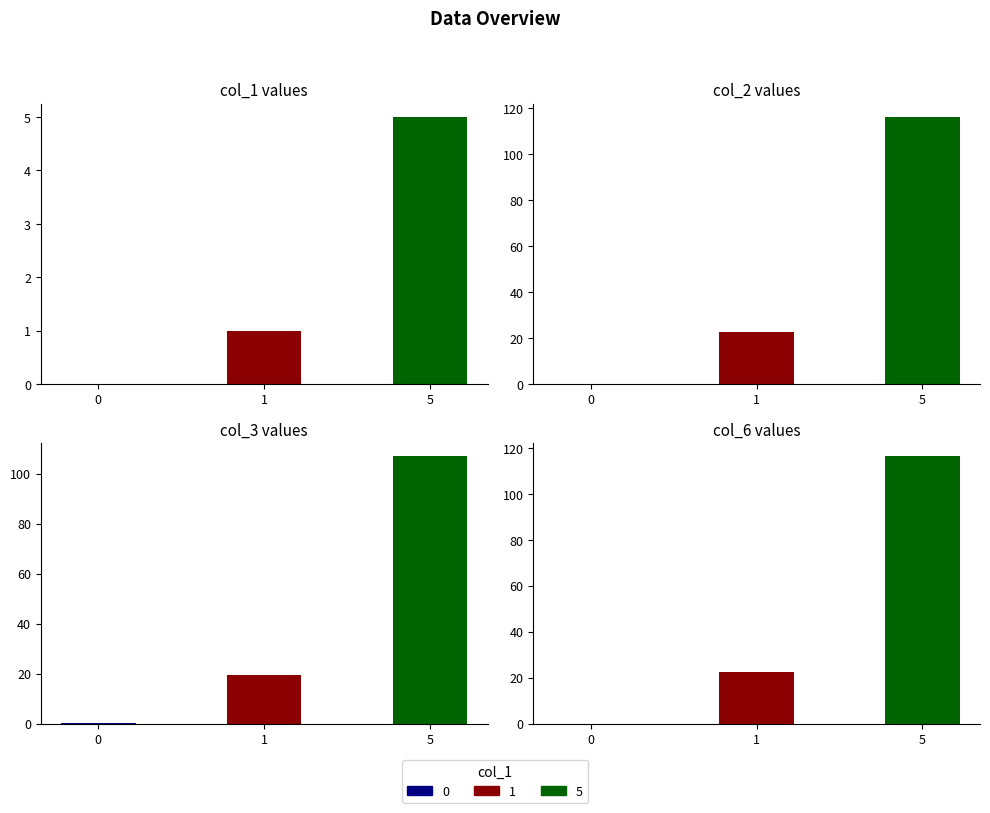

Which has a higher value, 0 or 5?

5